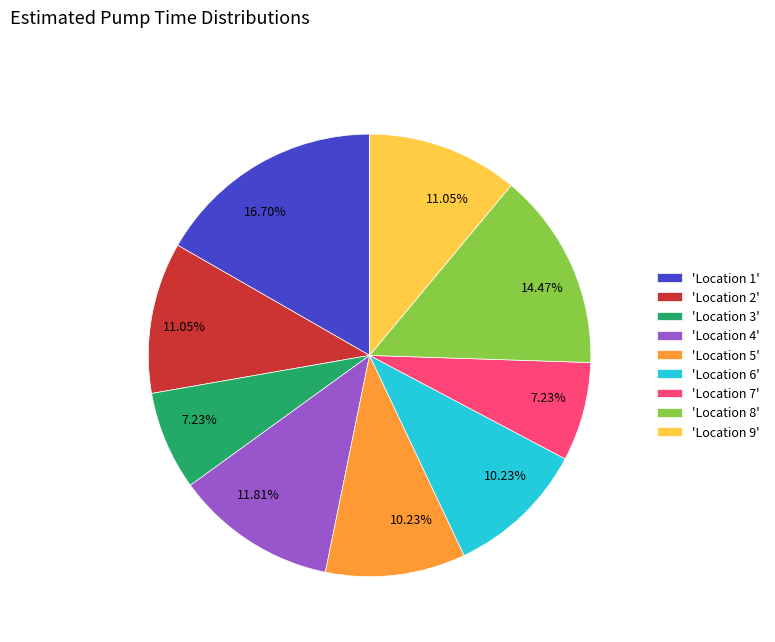

Does 'Location 5' represent more than half of the total?

No